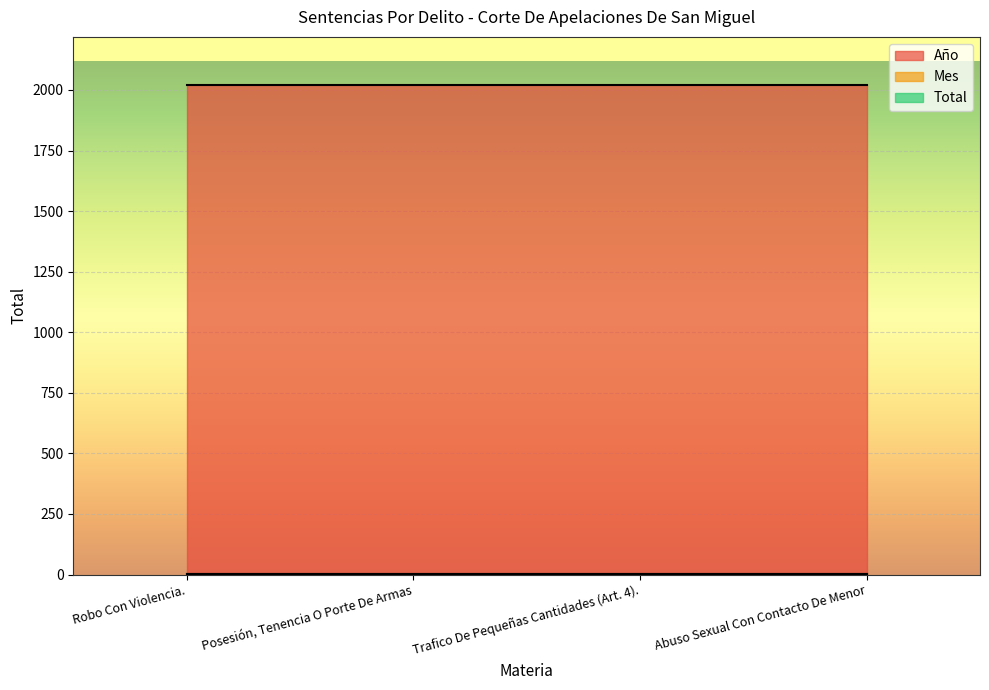

What position from the left is Abuso Sexual Con Contacto De Menor?

4